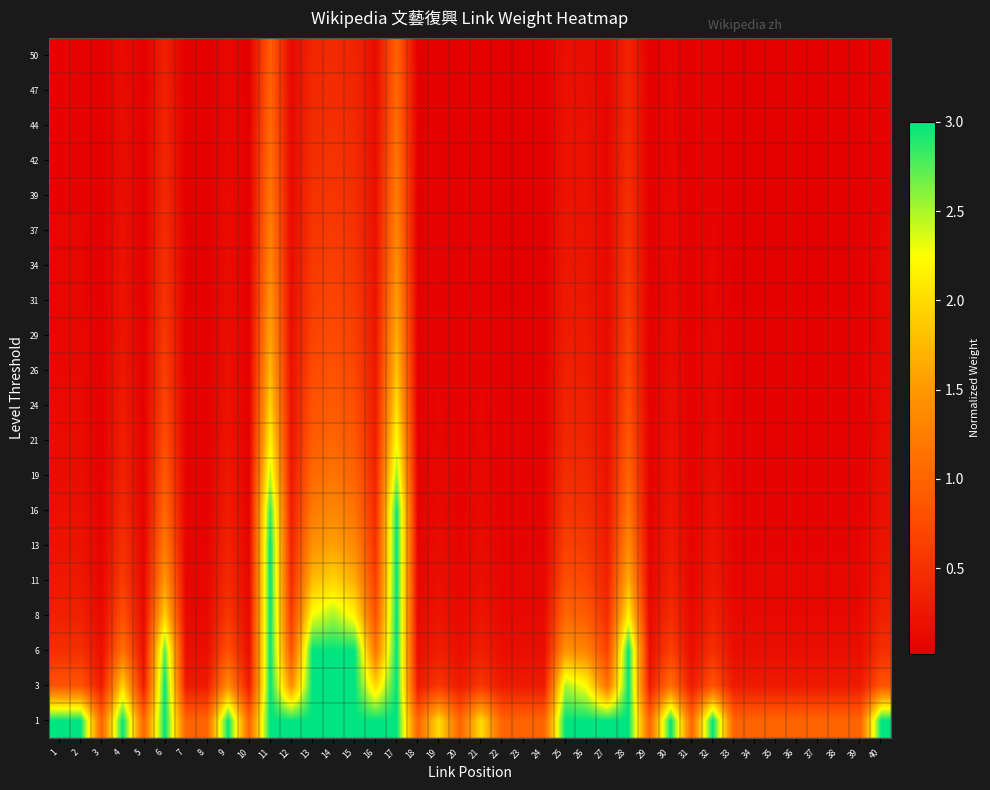

Rank the series at 25 from lowest to highest value.

50, 47, 44, 42, 39, 37, 34, 31, 29, 26, 24, 21, 19, 16, 13, 11, 8, 6, 3, 1